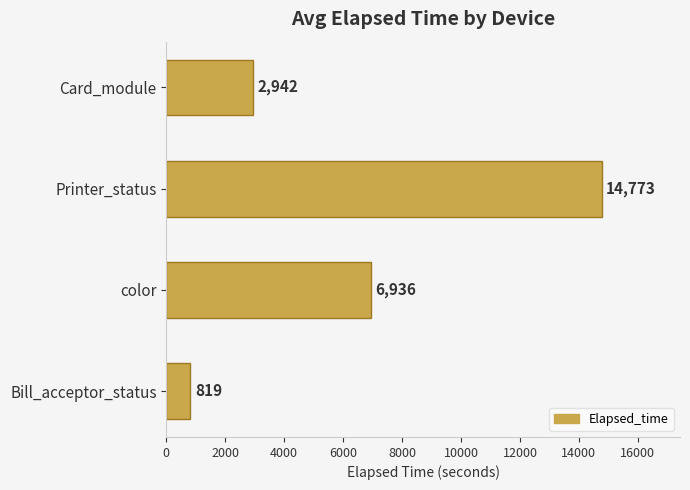

Are the bars grouped side by side (vs. stacked)?

No